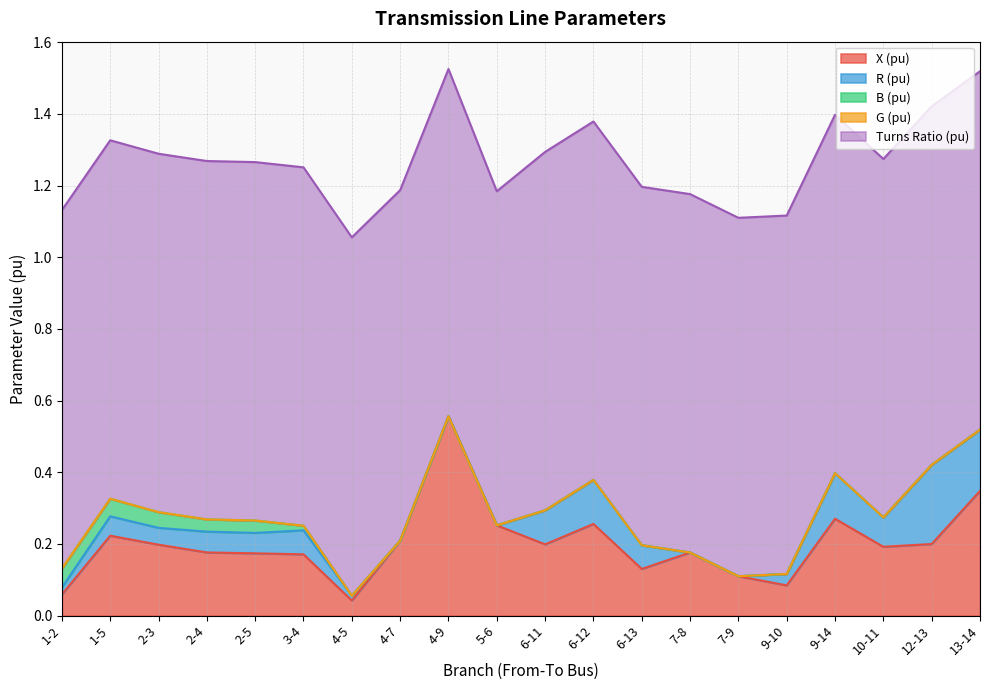

What position from the right is 5-6?

11